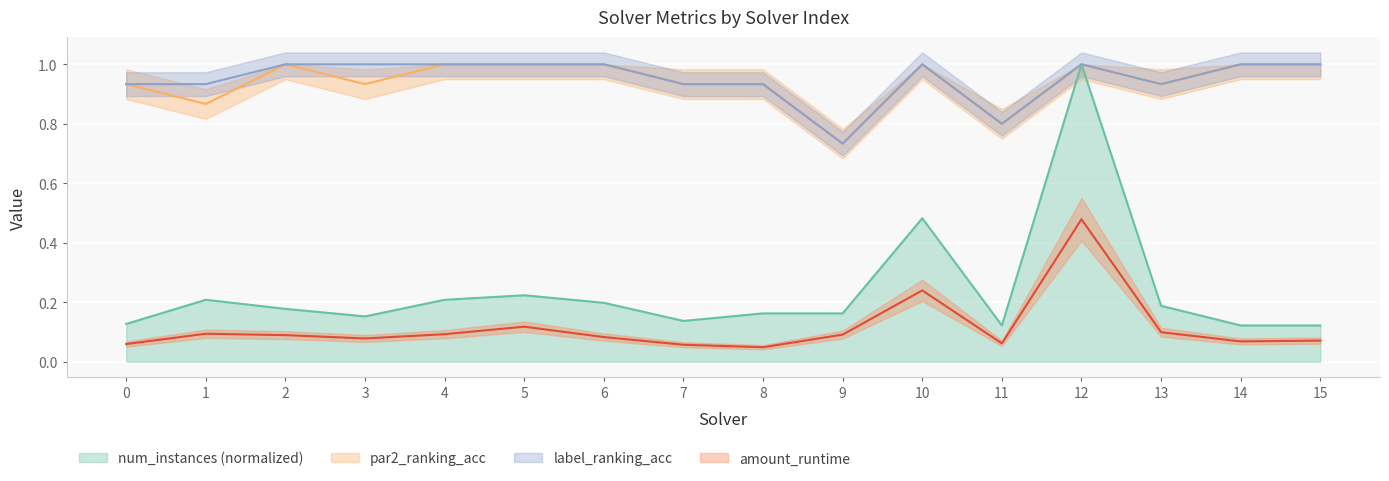

True or false: amount_runtime has more than 0 interior local peaks.

True